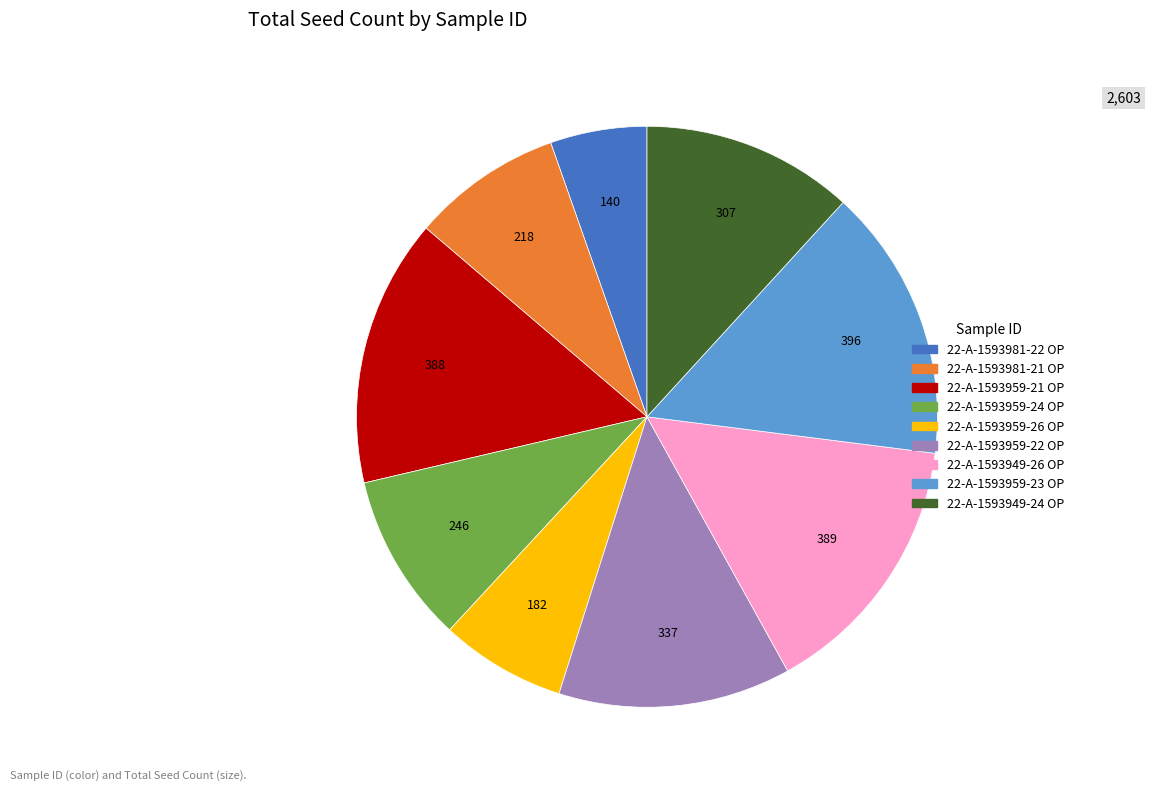

Which category has the smallest portion of the pie?

22-A-1593981-22 OP